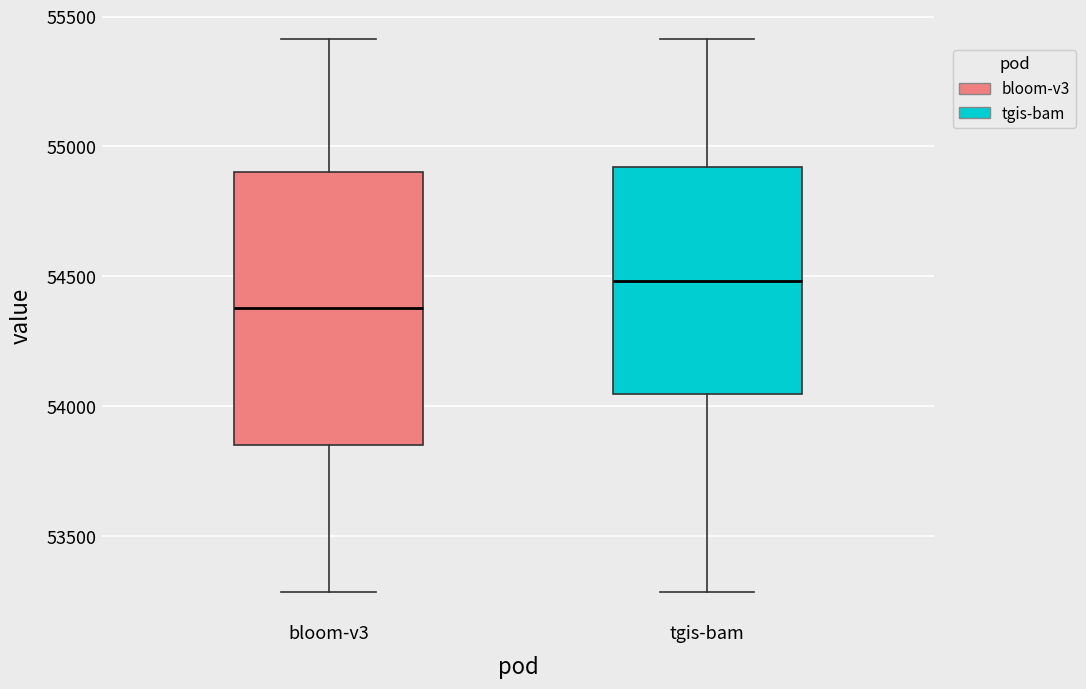

Where does the lower whisker of the box for tgis-bam end on the y-axis? The values are not printed on the chart, so give them approximately, as read against the axis.

53300